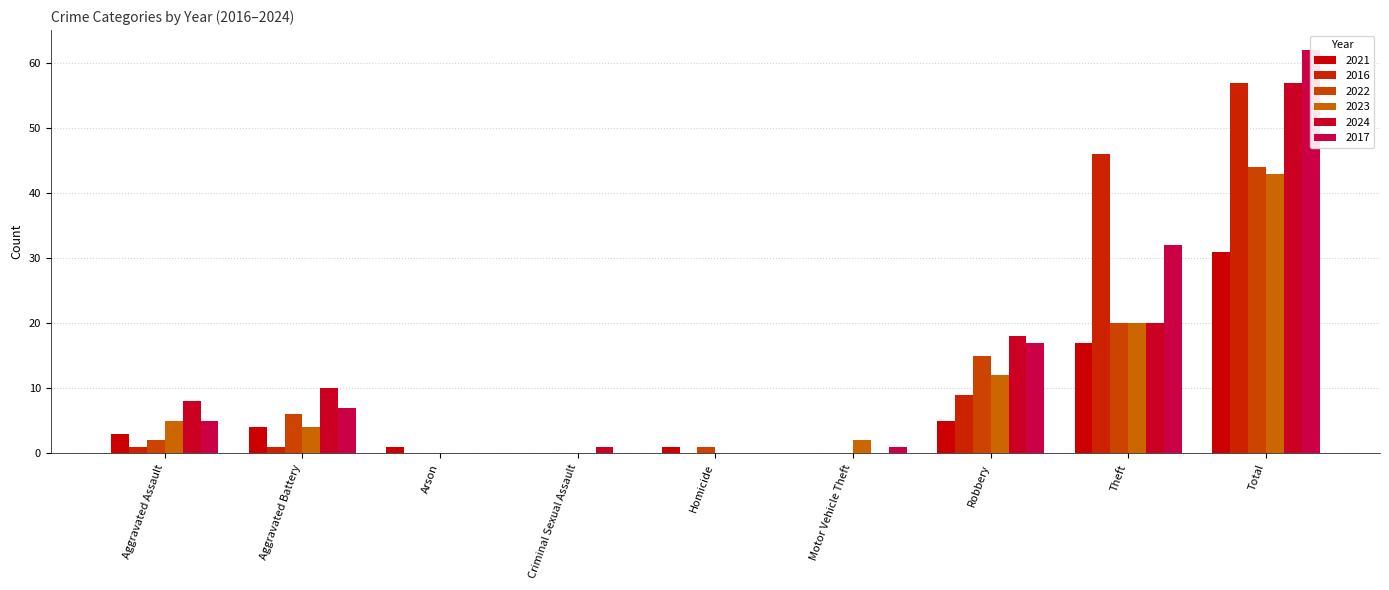

Are the bars grouped side by side (vs. stacked)?

Yes